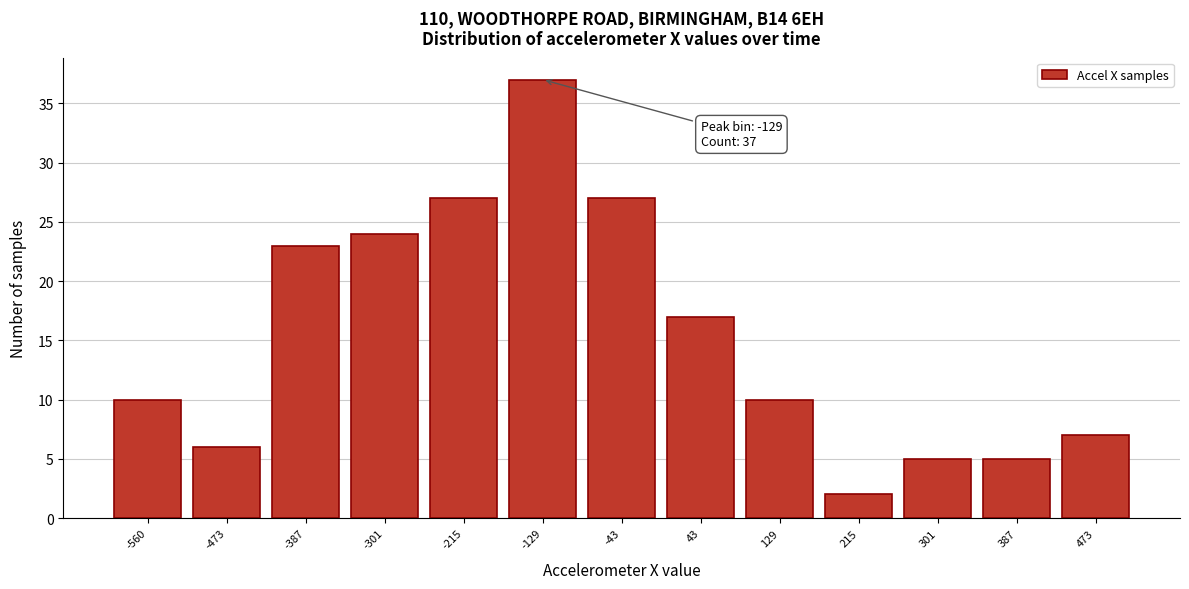

Reading left to right, transcribe all the data shown in this chart.

-560=10	-473=6	-387=23	-301=24	-215=27	-129=37	-43=27	43=17	129=10	215=2	301=5	387=5	473=7